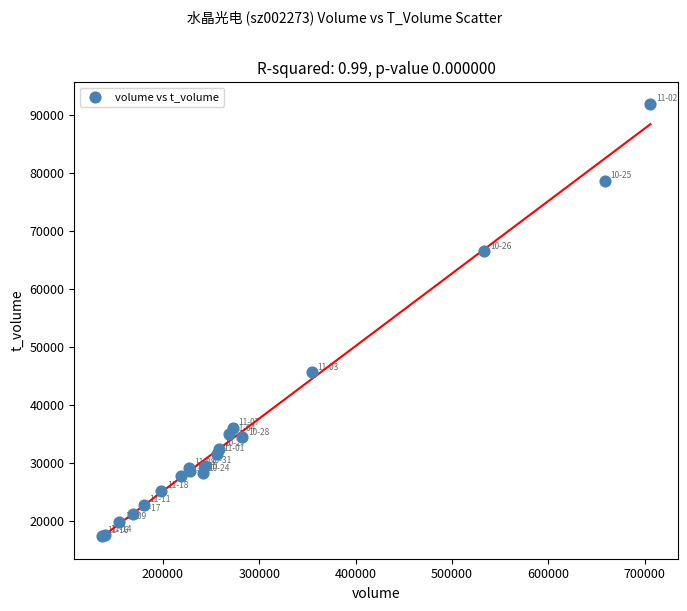

What Y value in the scatter plot is closest to 54621?

45565